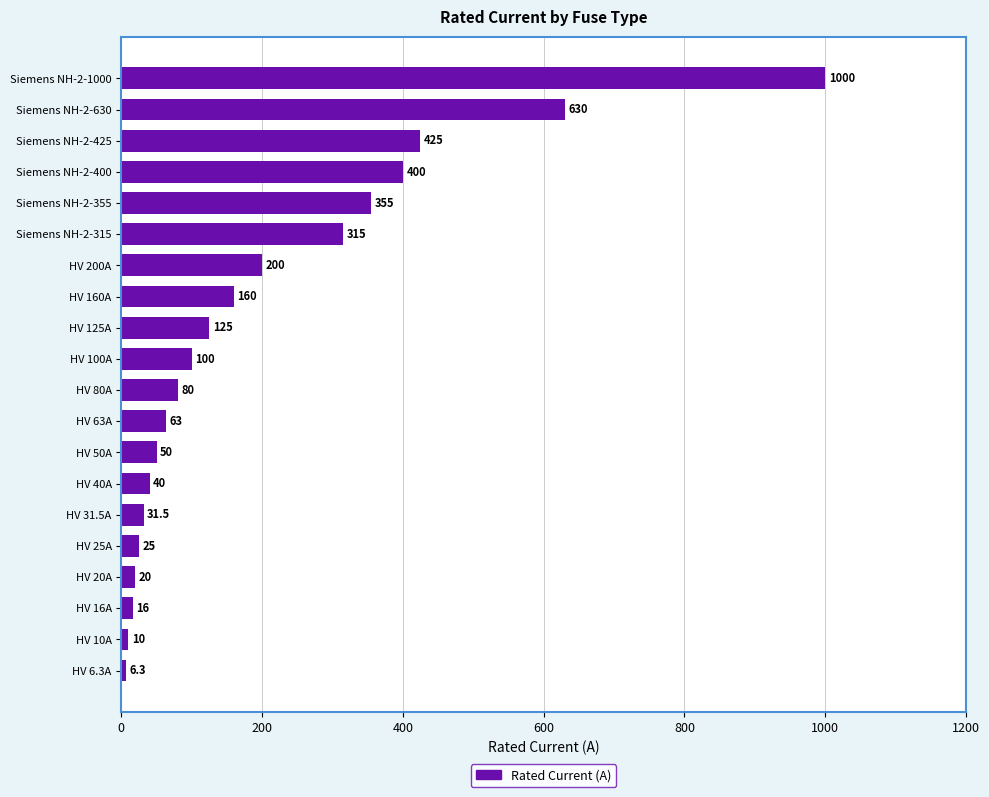

What is the ratio of the value at HV 80A to the value at HV 10A?

8.0